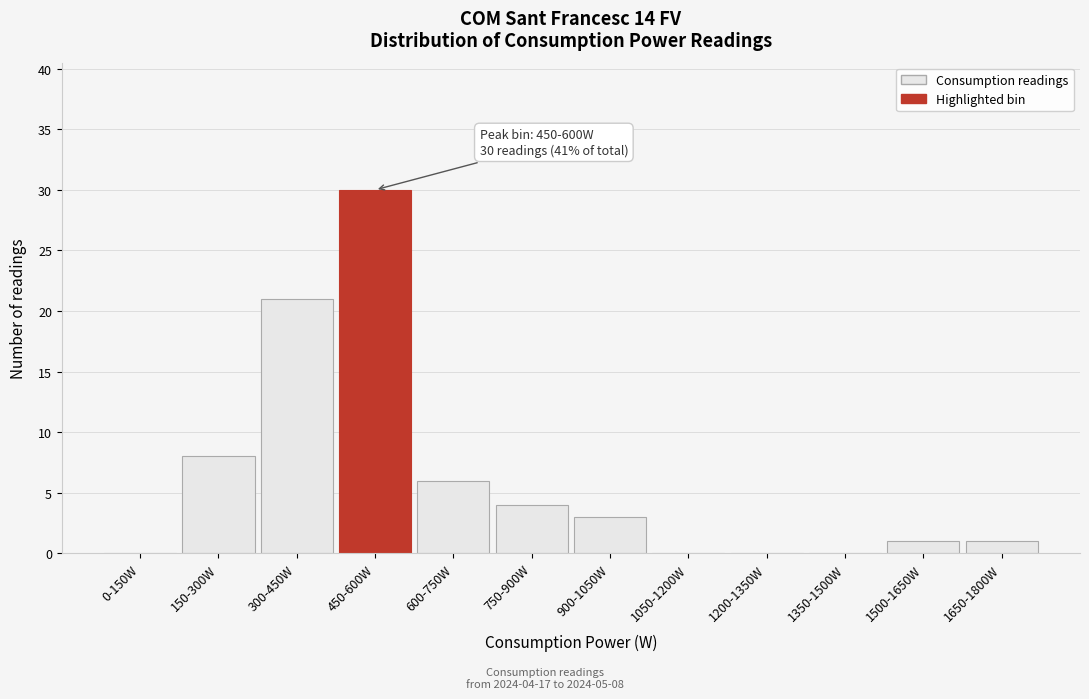

Reading left to right, list all the values displayed in this chart.

0-150W=0	150-300W=8	300-450W=21	450-600W=30	600-750W=6	750-900W=4	900-1050W=3	1050-1200W=0	1200-1350W=0	1350-1500W=0	1500-1650W=1	1650-1800W=1